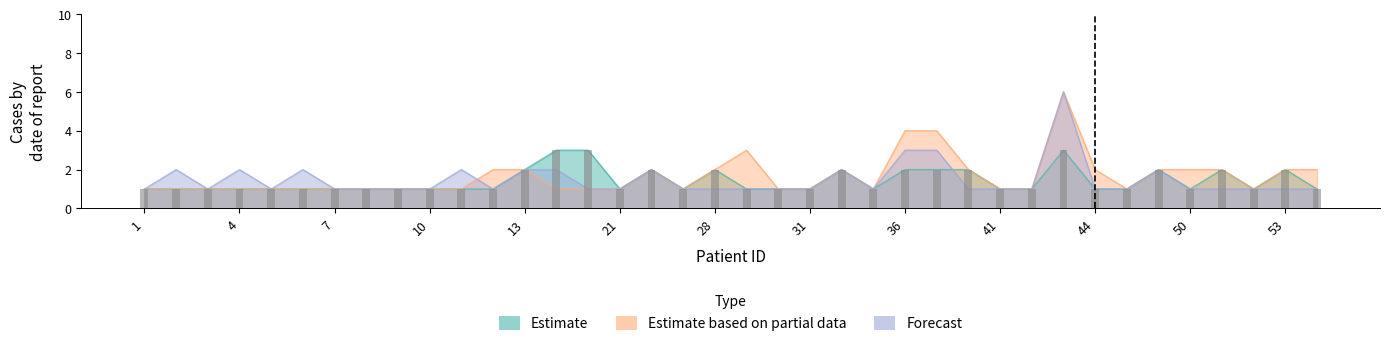

Is the value of Estimate based on partial data at 30 greater than the value of Estimate at 28?

No